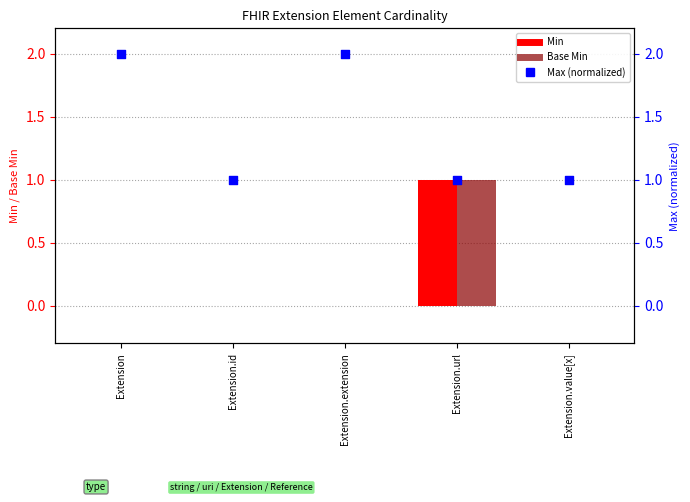

Which series has the largest total across all categories?

Max (normalized)